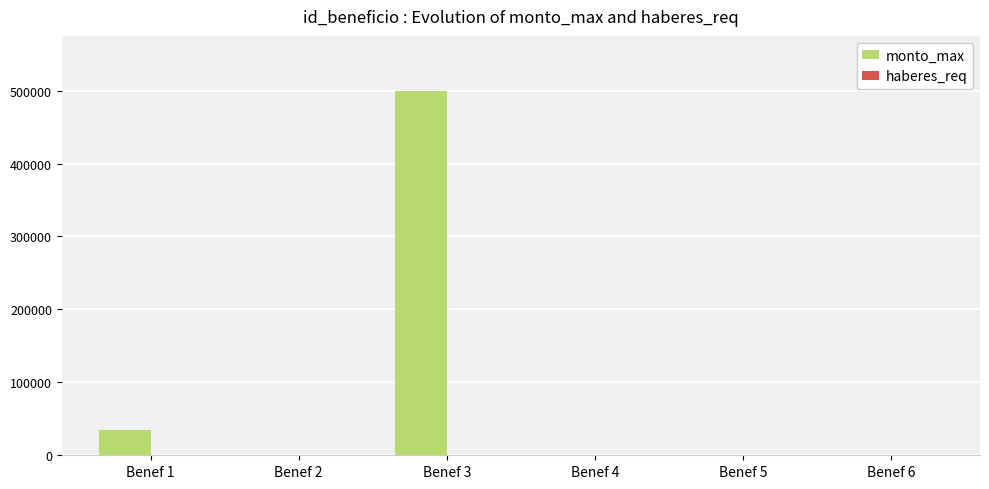

Which series has the largest total across all categories?

monto_max